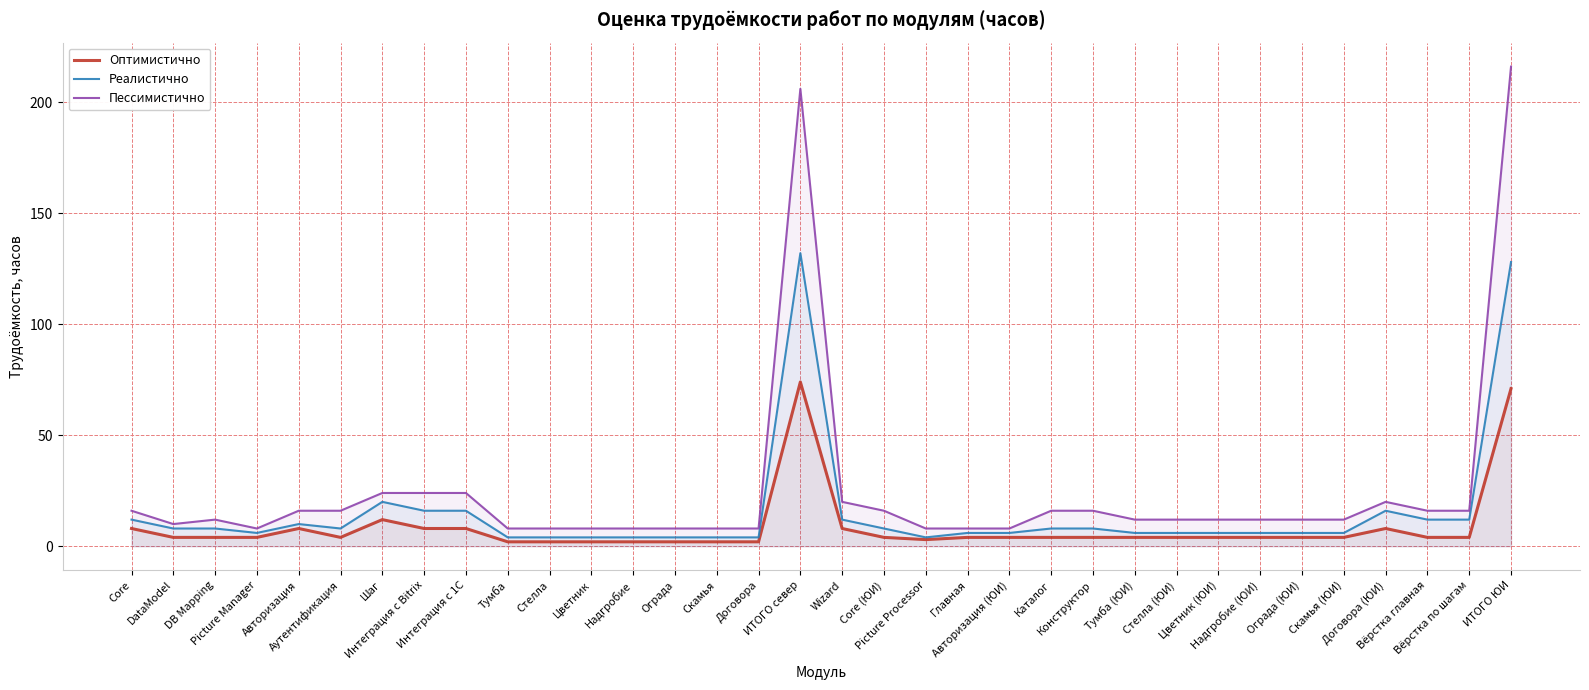

What value does the Реалистично series have at Каталог, to the nearest 5?

10